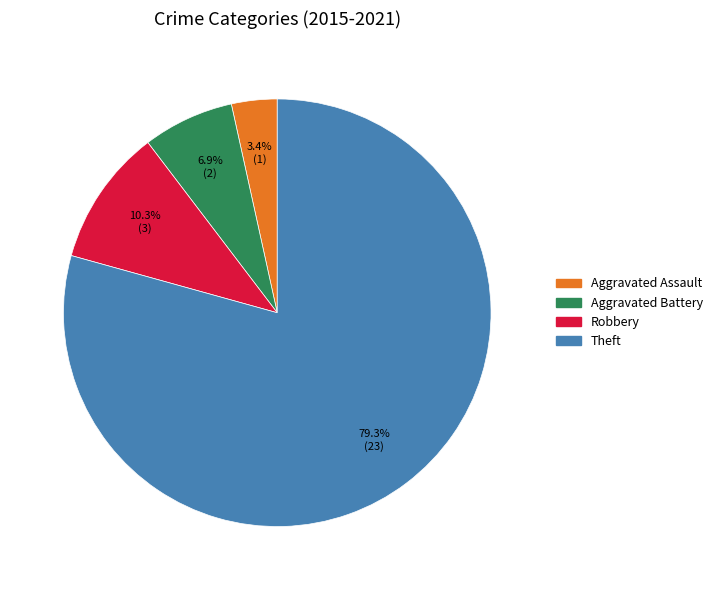

True or false: Aggravated Assault accounts for 3% of the total.

True